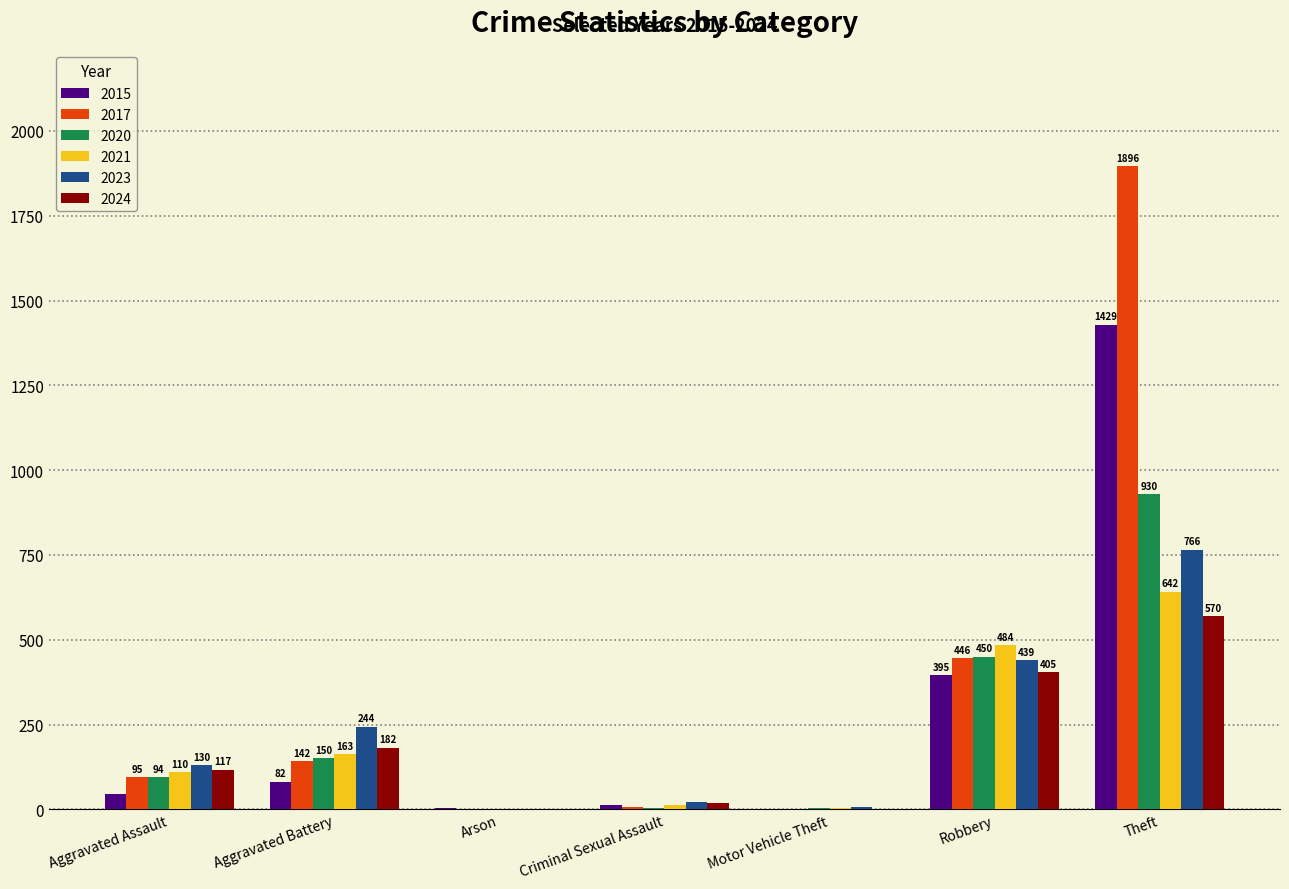

Which series changed the most between Criminal Sexual Assault and Robbery?

2021